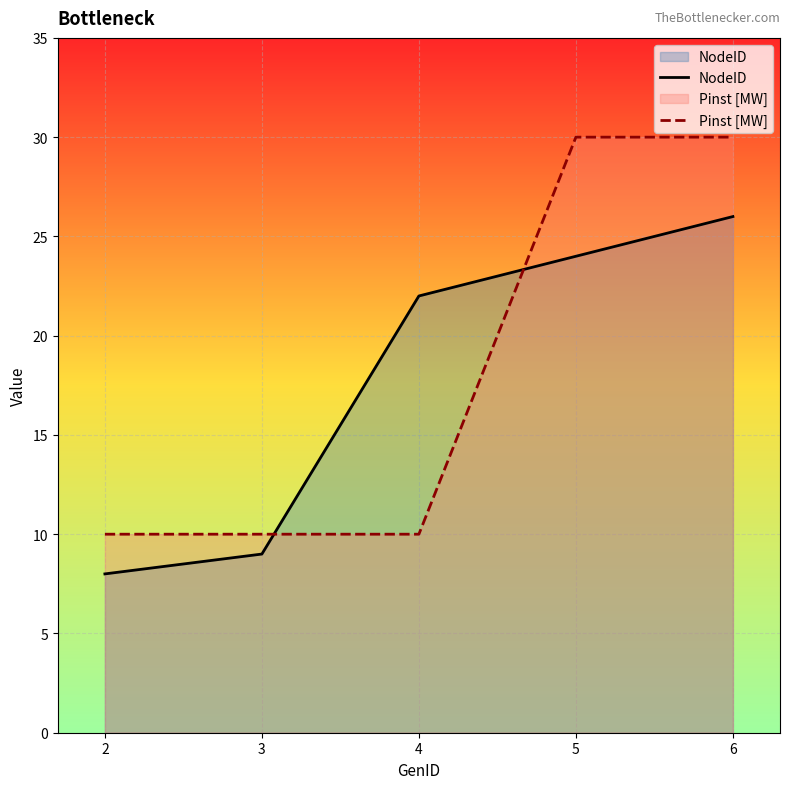

What is the maximum value shown in the chart?

30